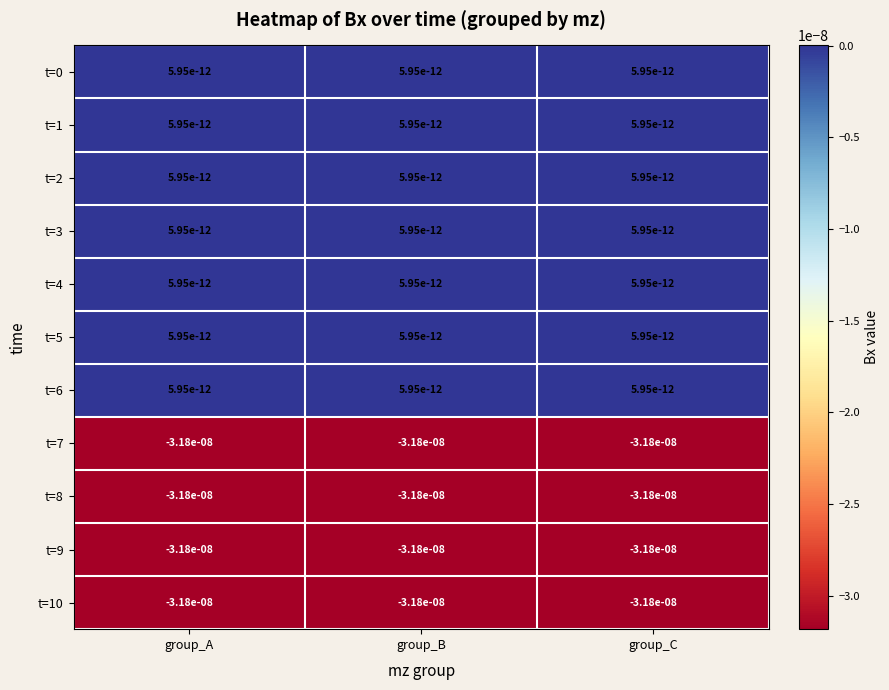

At how many categories does at least one series exceed 0?

3